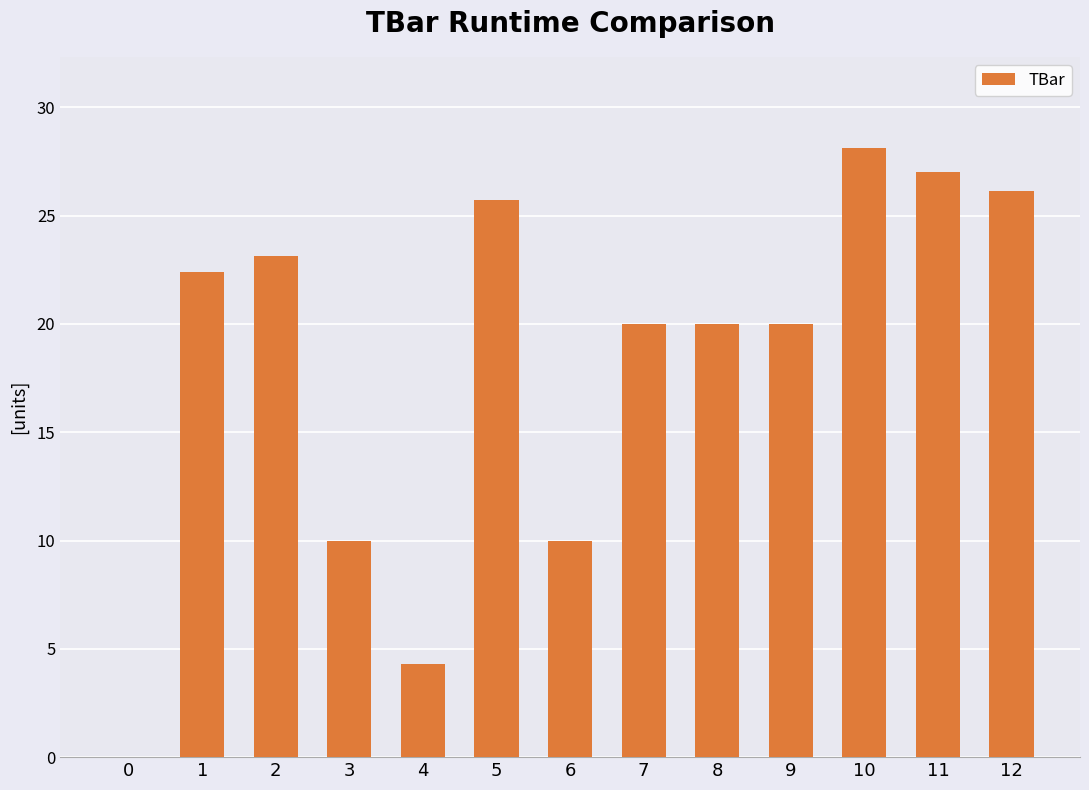

What is the greatest value displayed?

28.1